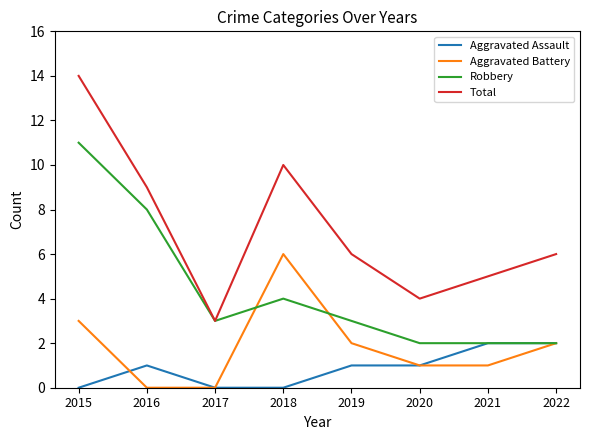

What is the average value of the Total series?

7